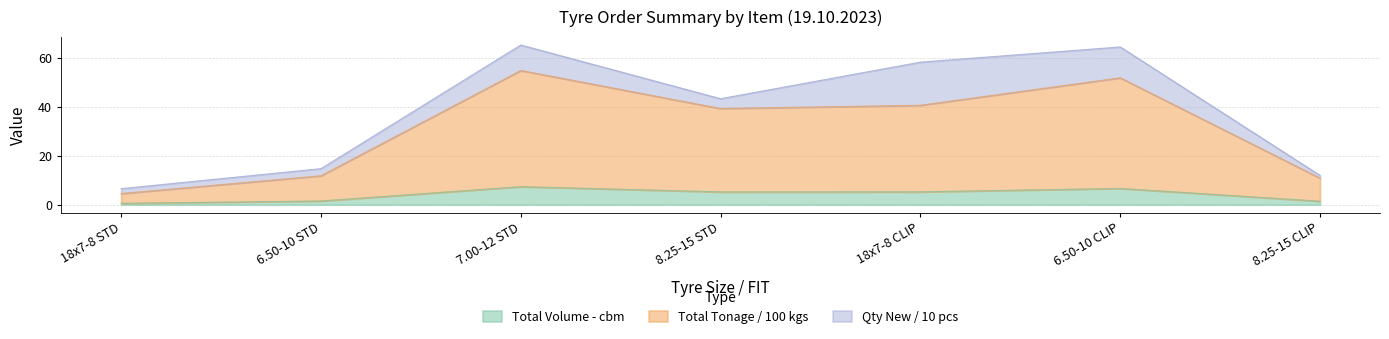

Which category has the highest value in the Total Volume - cbm series?

7.00-12 STD